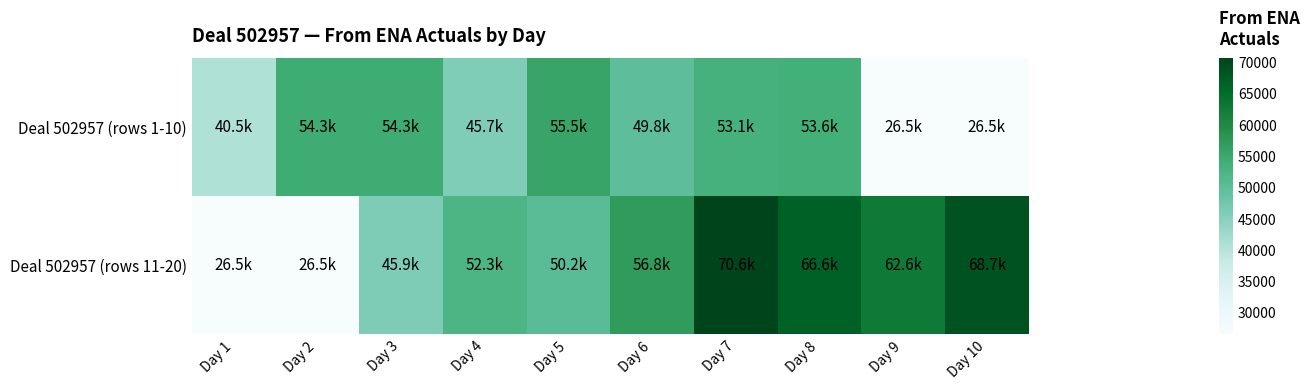

What is the smallest value displayed?

26529